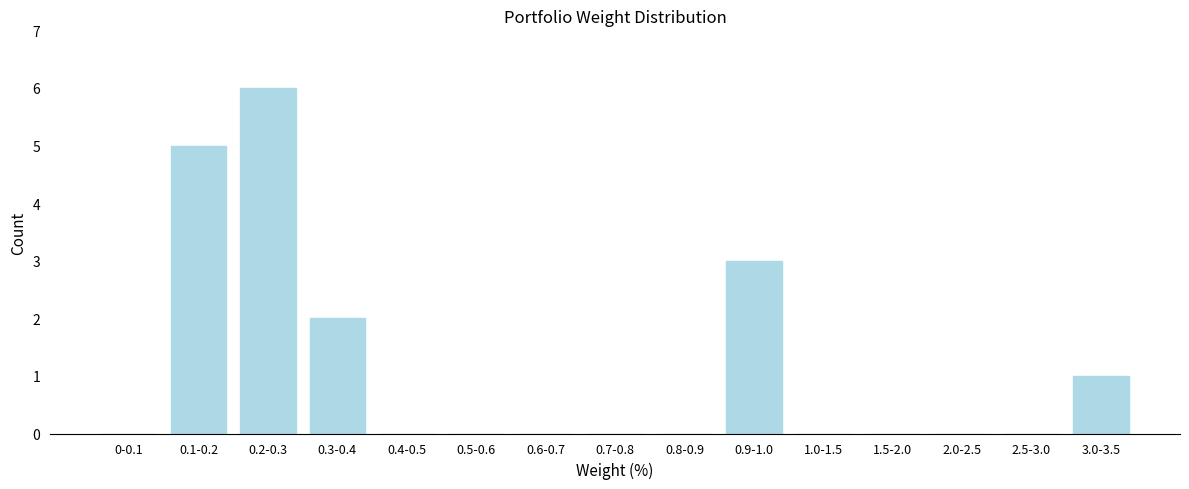

Reading right to left, what are all the values shown in this chart?

3.0-3.5=1	2.5-3.0=0	2.0-2.5=0	1.5-2.0=0	1.0-1.5=0	0.9-1.0=3	0.8-0.9=0	0.7-0.8=0	0.6-0.7=0	0.5-0.6=0	0.4-0.5=0	0.3-0.4=2	0.2-0.3=6	0.1-0.2=5	0-0.1=0